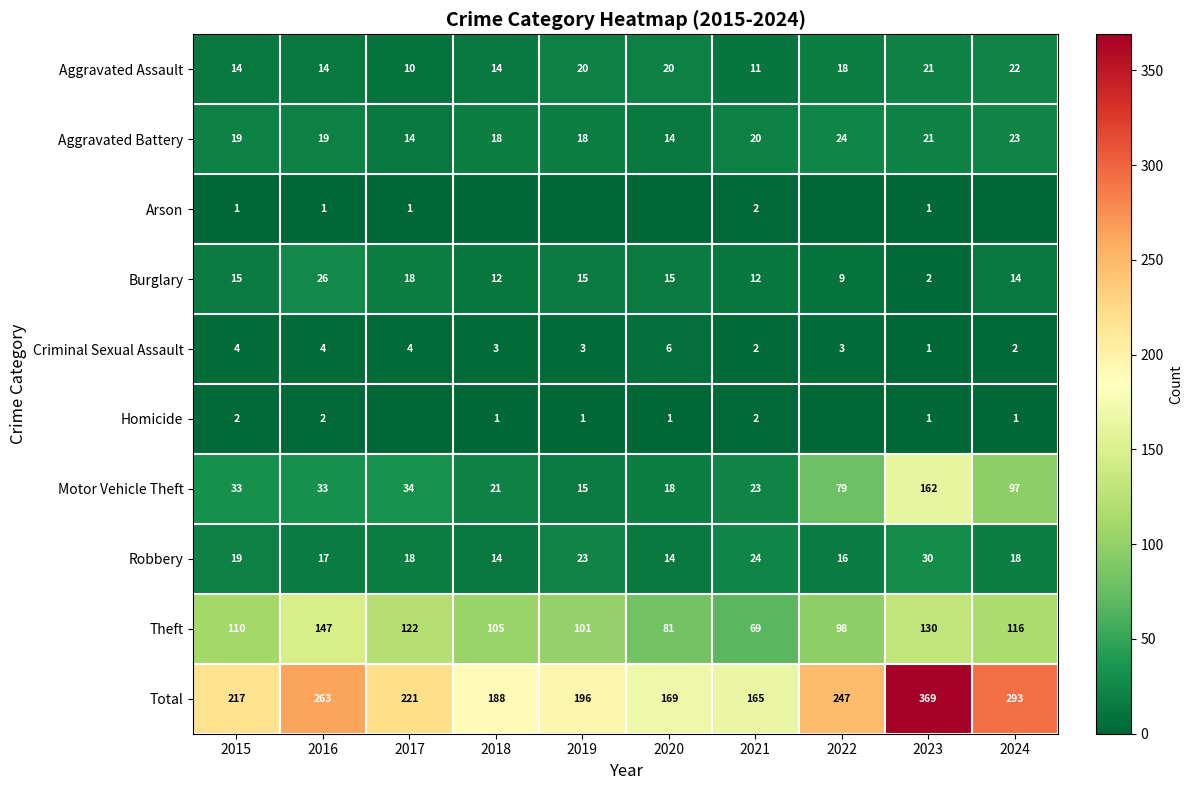

The value of Burglary at 2023 is 2. True or false?

True